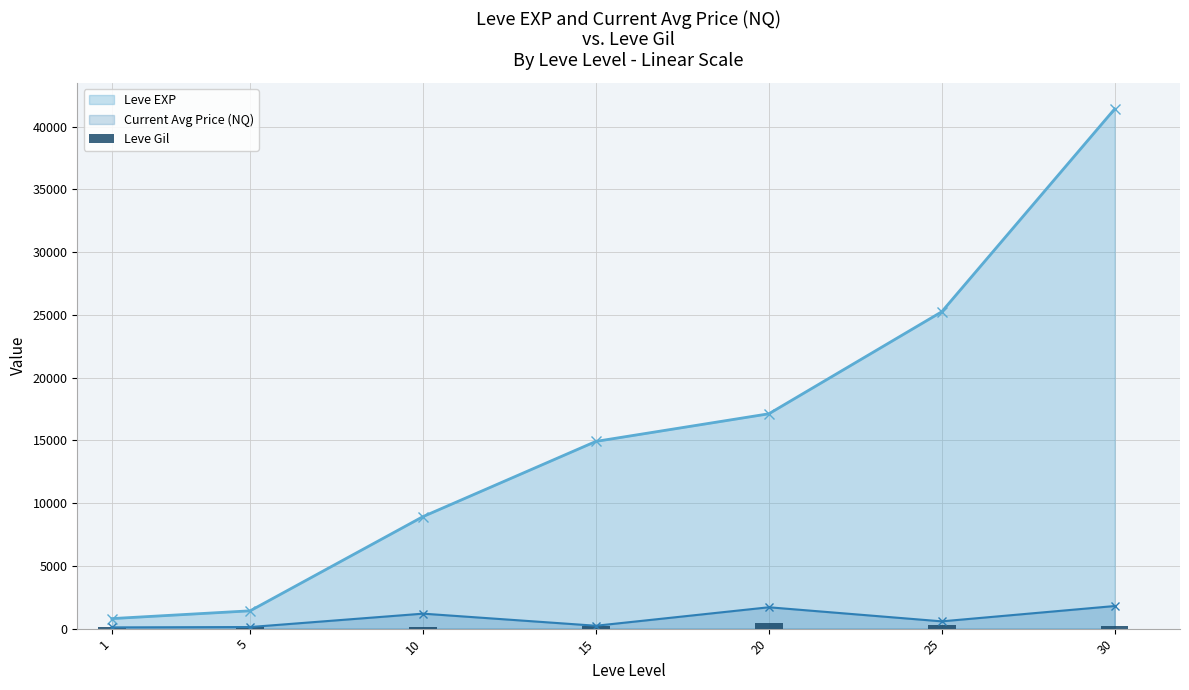

Is it true that the value at 25 is 326?

True